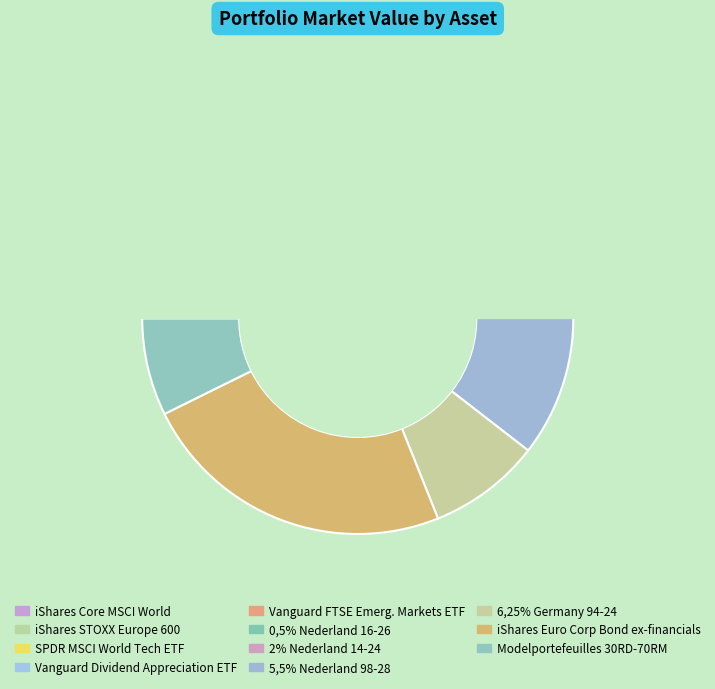

Which category has the biggest portion of the pie?

iShares Euro Corp Bond ex-financials